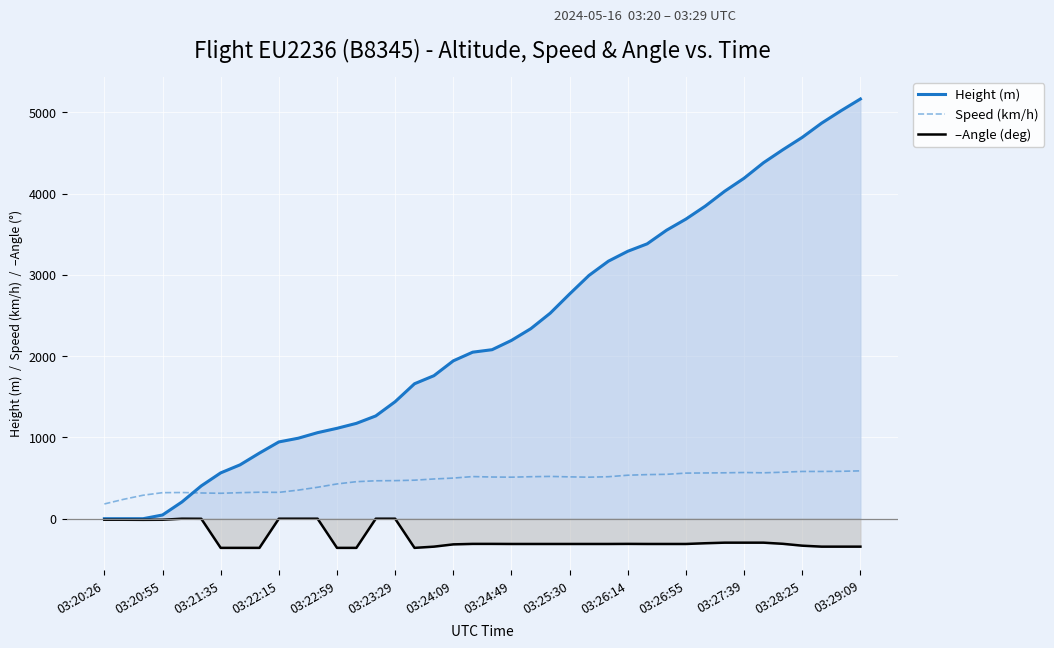

What is the total value across all series at 03:26:55?

3938.2